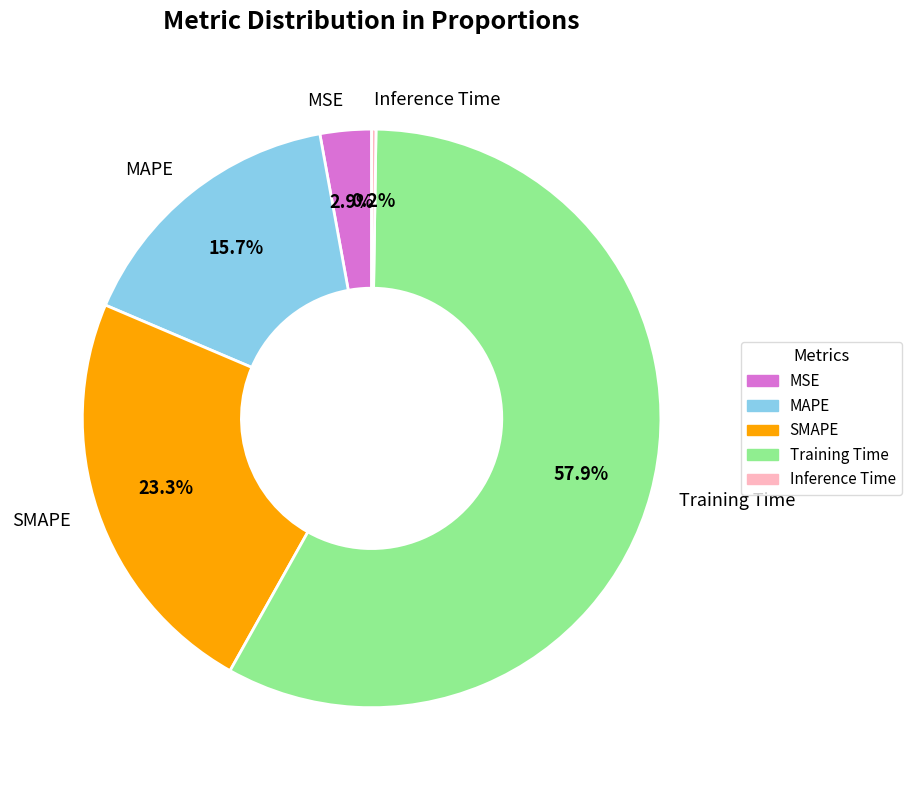

Does Training Time represent more than half of the total?

Yes